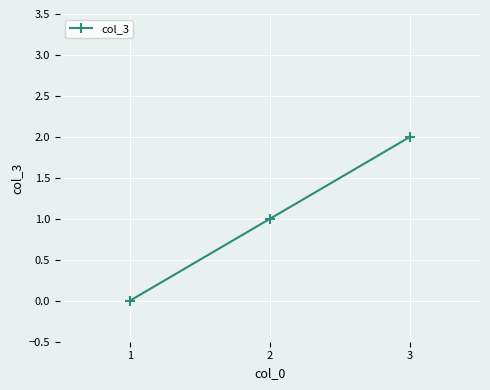

How many lines are shown in the chart?

1